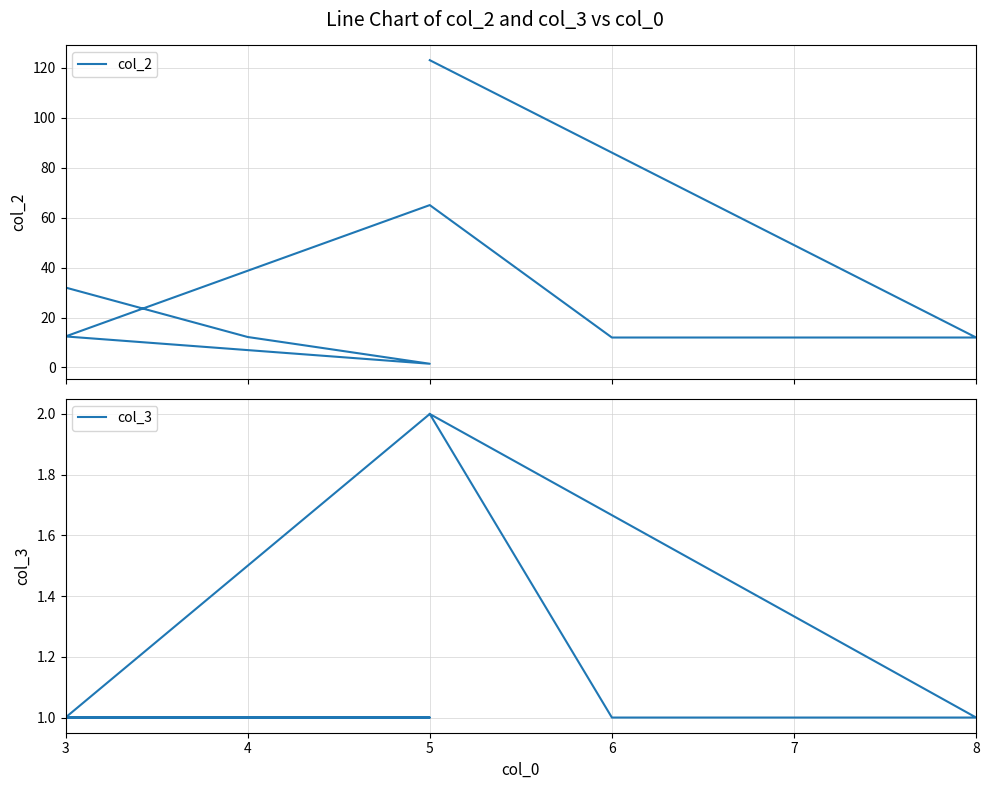

True or false: col_2 and col_3 intersect in this chart.

False